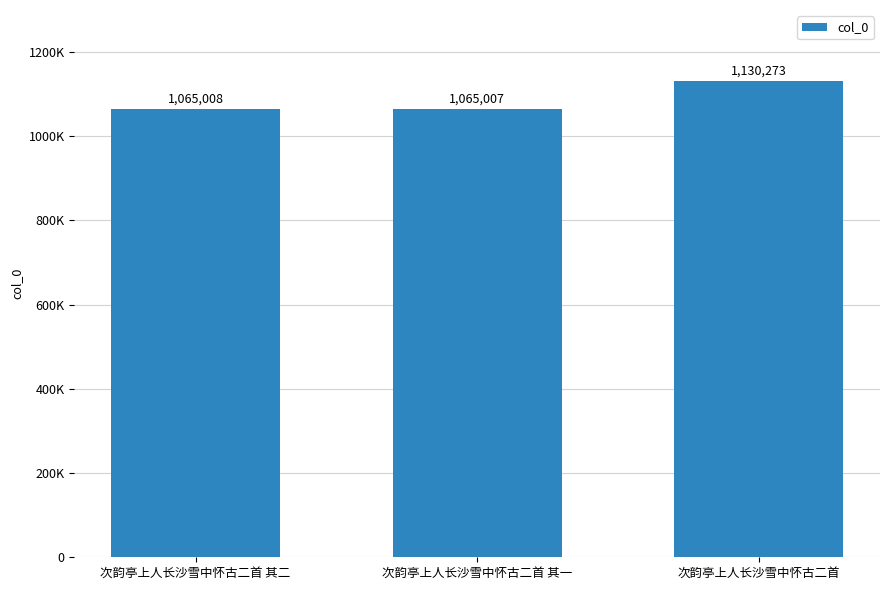

Rank the categories by value from lowest to highest.

次韵亭上人长沙雪中怀古二首 其一, 次韵亭上人长沙雪中怀古二首 其二, 次韵亭上人长沙雪中怀古二首